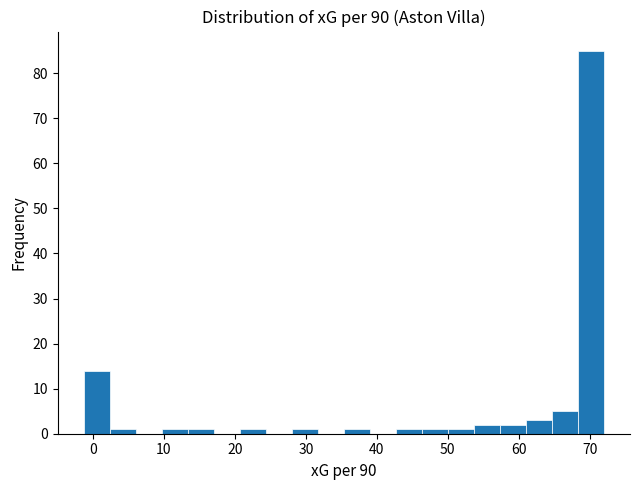

Around what value on the x-axis is the tallest bar? Give the approximate position of its centre, as read against the axis.

70